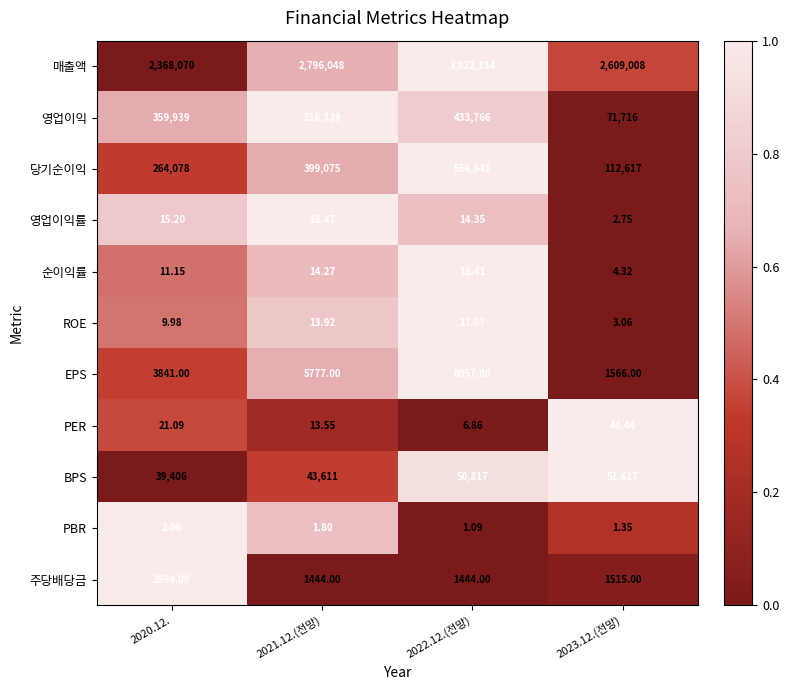

Rank the series by their maximum value, from lowest to highest.

PBR, ROE, 순이익률, 영업이익률, PER, 주당배당금, EPS, BPS, 영업이익, 당기순이익, 매출액